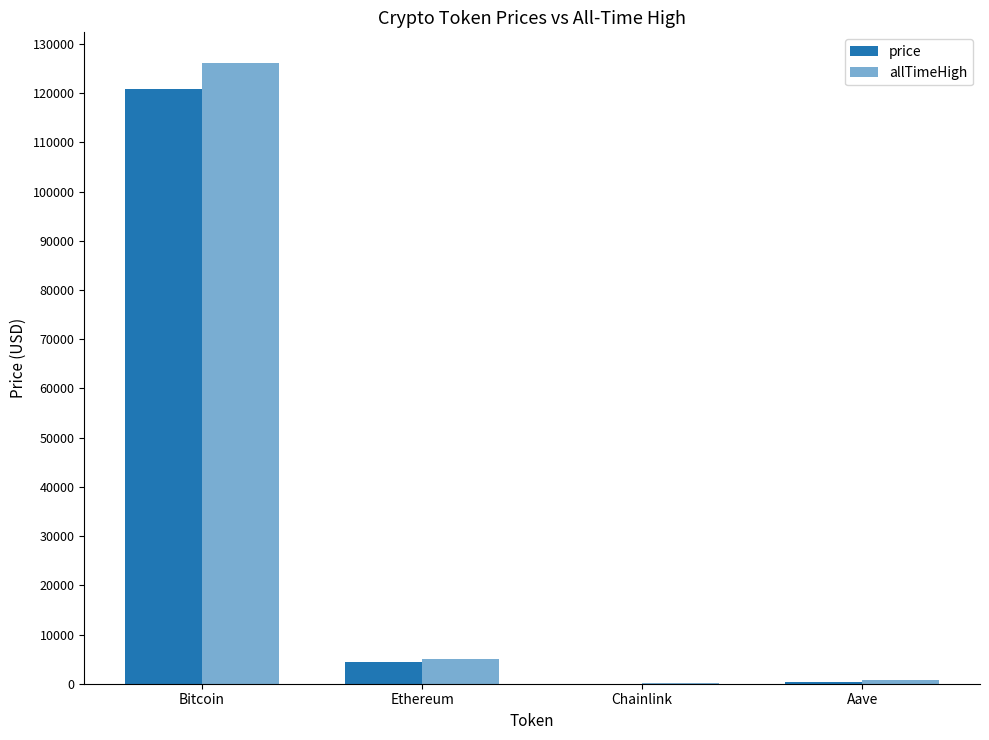

How many distinct data groups are displayed?

2